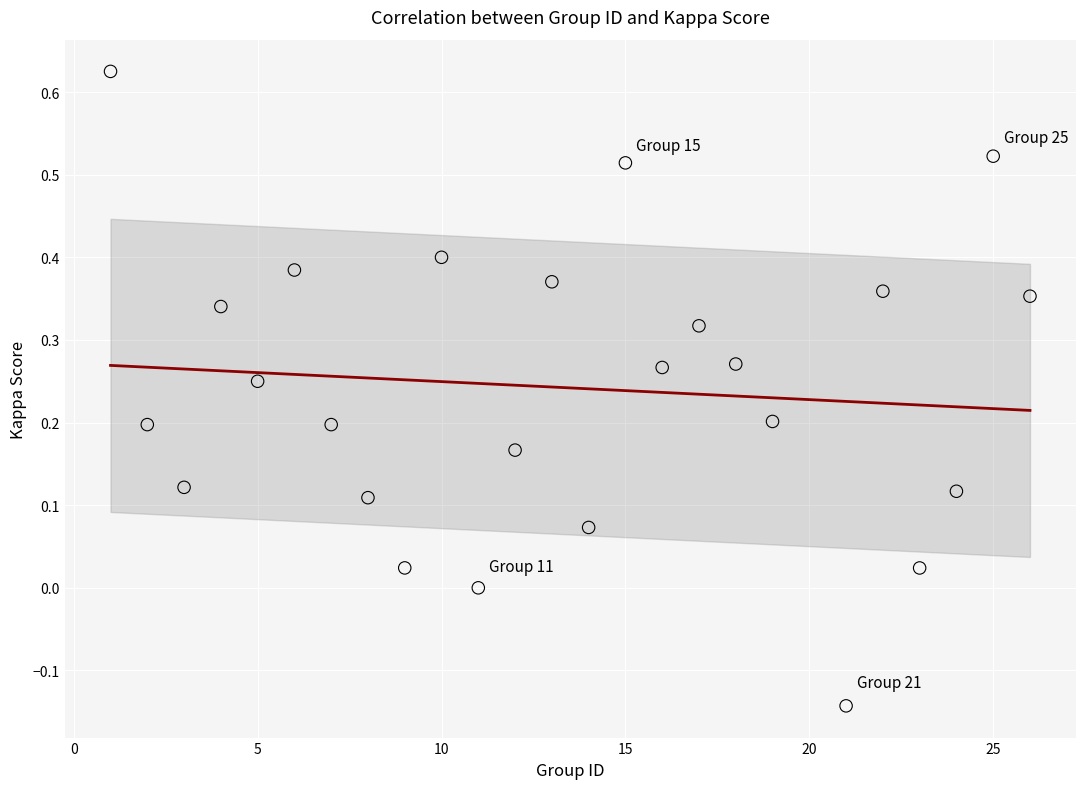

What is the range of X values (max minus min)?

25.0